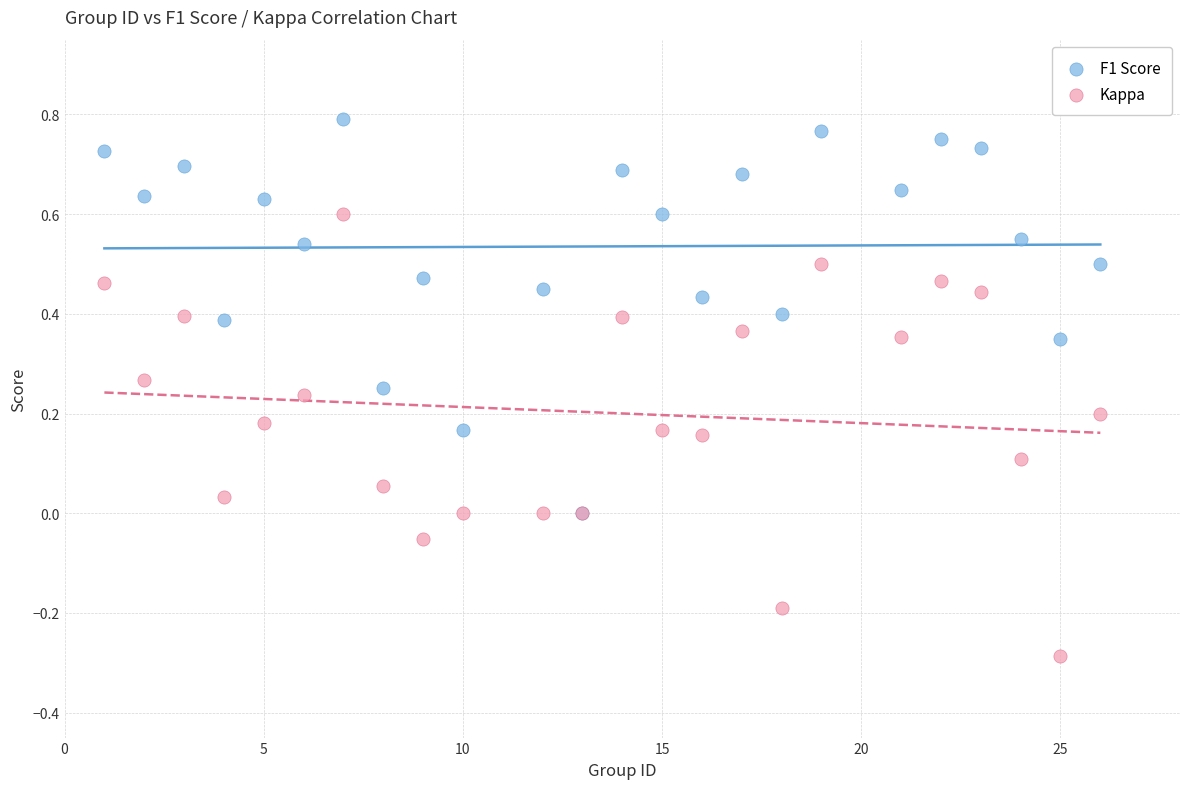

Which series reaches the maximum Y coordinate?

F1 Score